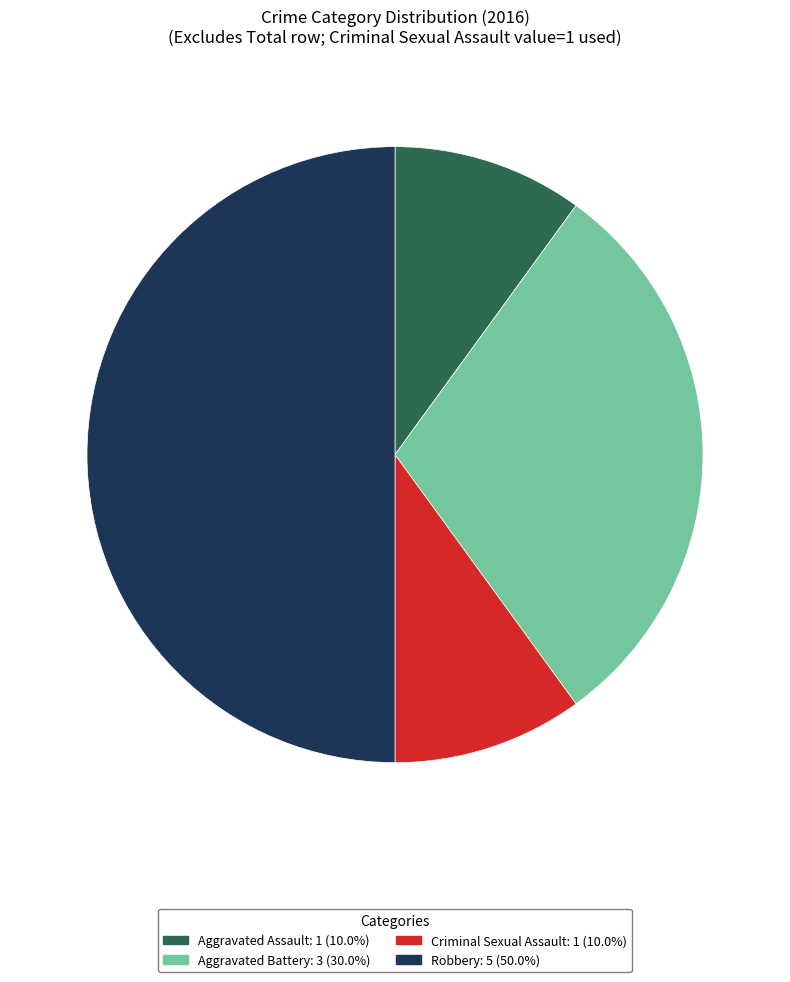

Between Criminal Sexual Assault and Robbery, which is larger?

Robbery